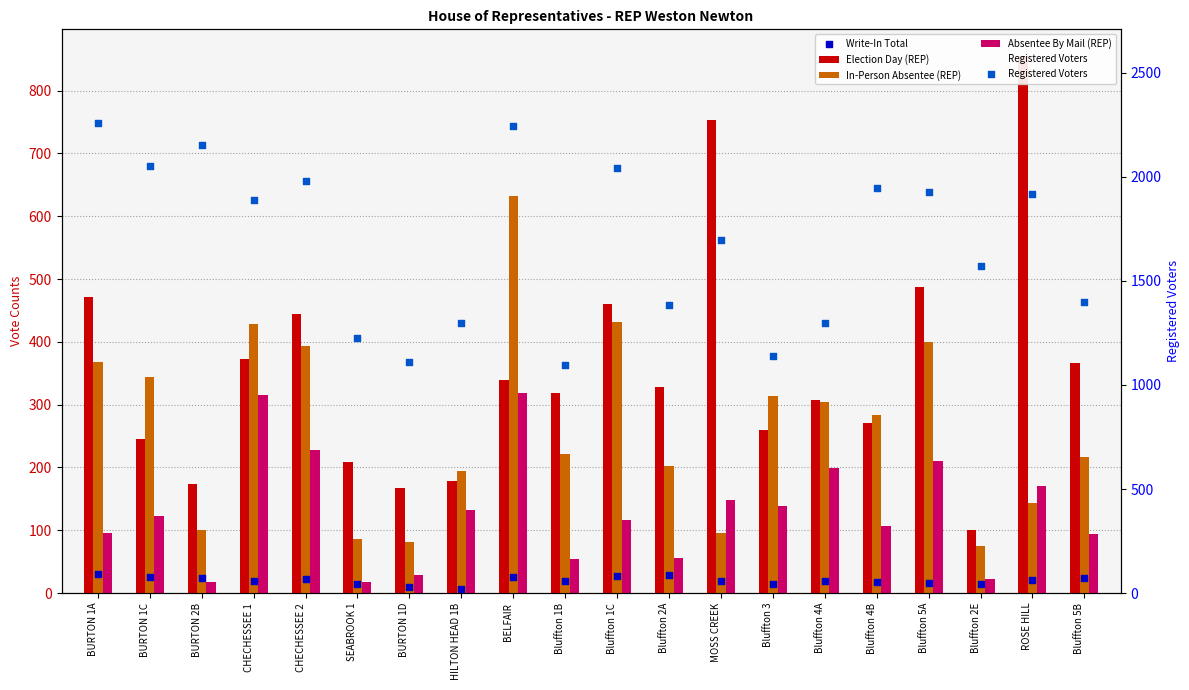

What are all the series names shown in the legend?

Election Day (REP), In-Person Absentee (REP), Absentee By Mail (REP), Write-In Total, Registered Voters